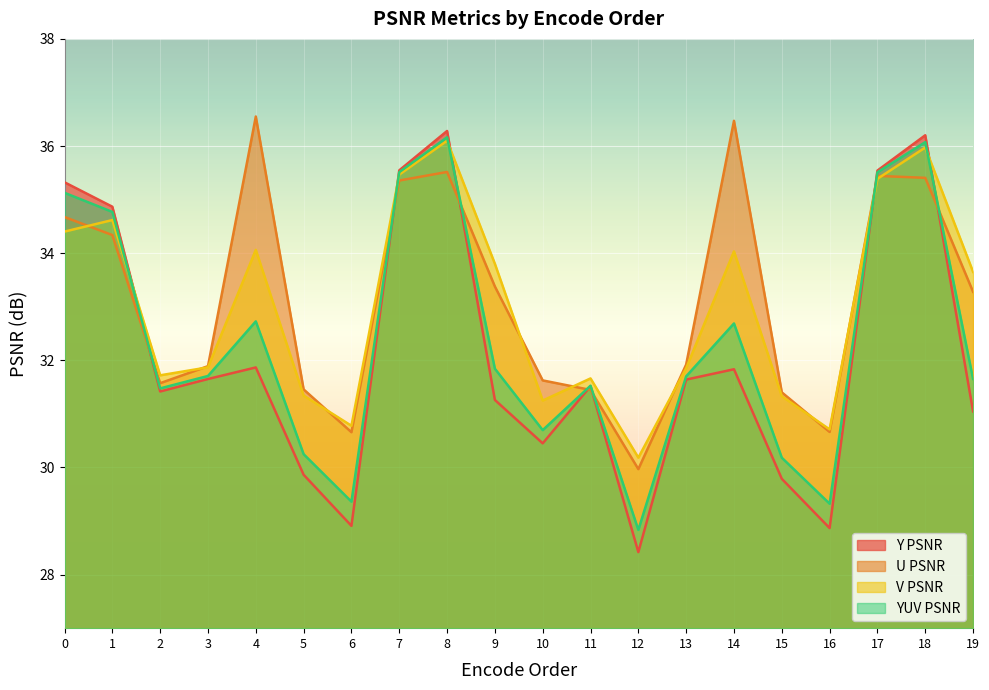

True or false: YUV PSNR has more than 0 points higher than both neighbors.

True